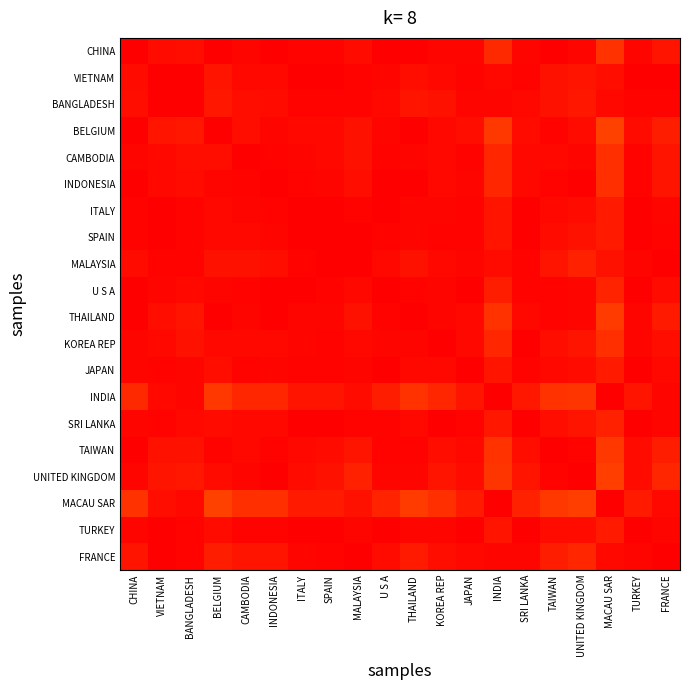

At which category is the sum across all series the highest?

ITALY